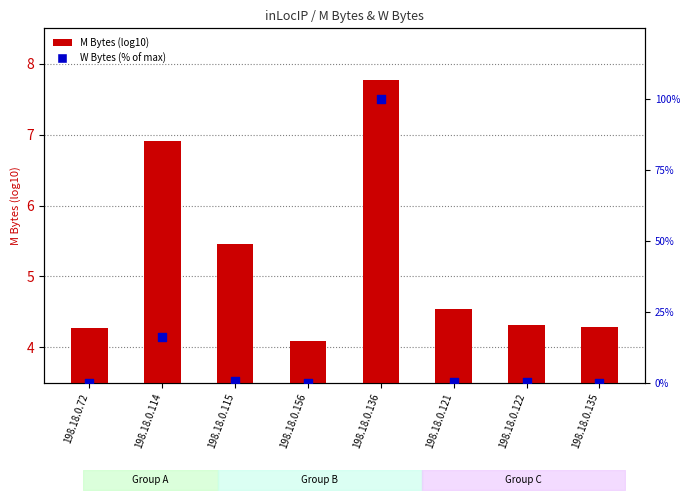

Which series has the largest total across all categories?

W Bytes (% of max)